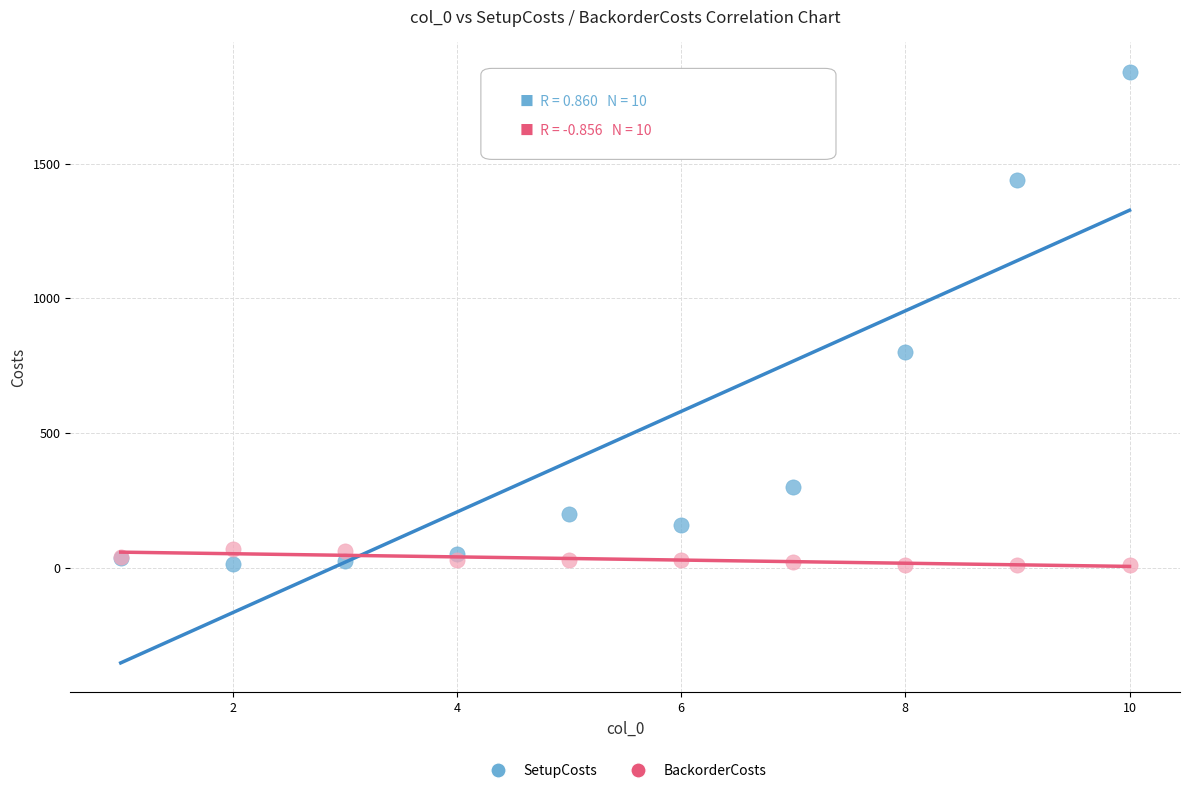

What are all the series names shown in the legend?

SetupCosts, BackorderCosts